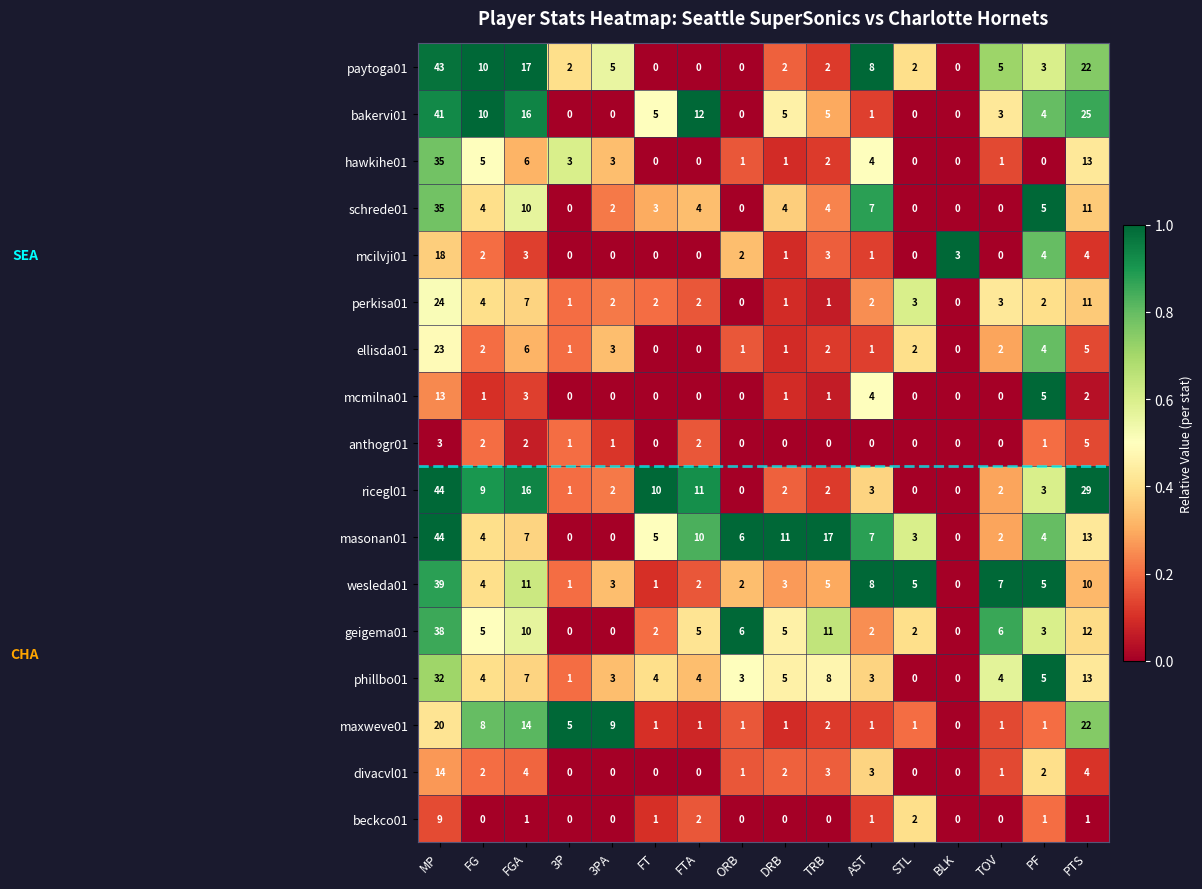

Where does the mcmilna01 series first go above 1?

MP